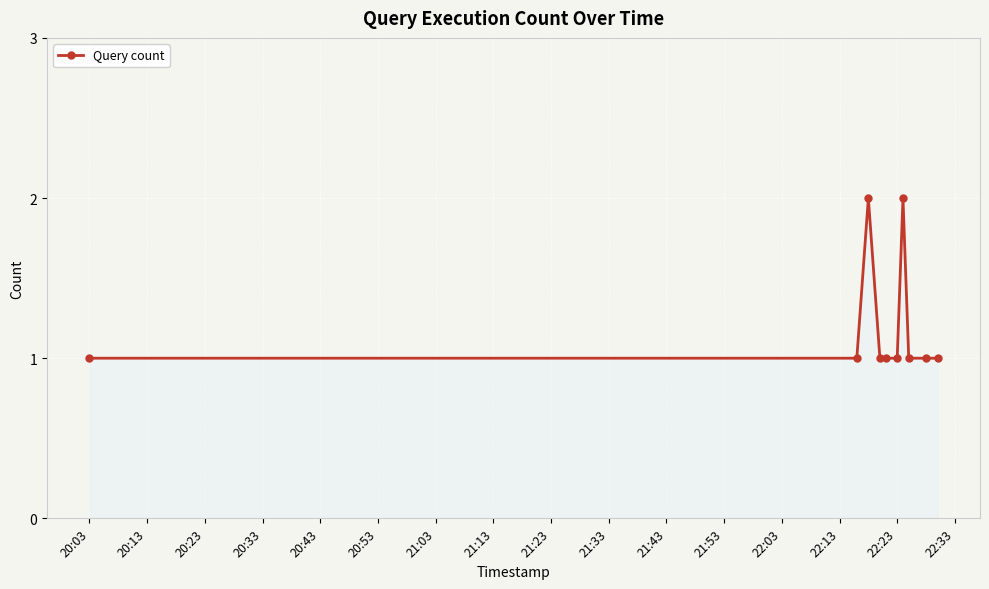

Count the number of data series in this chart.

1